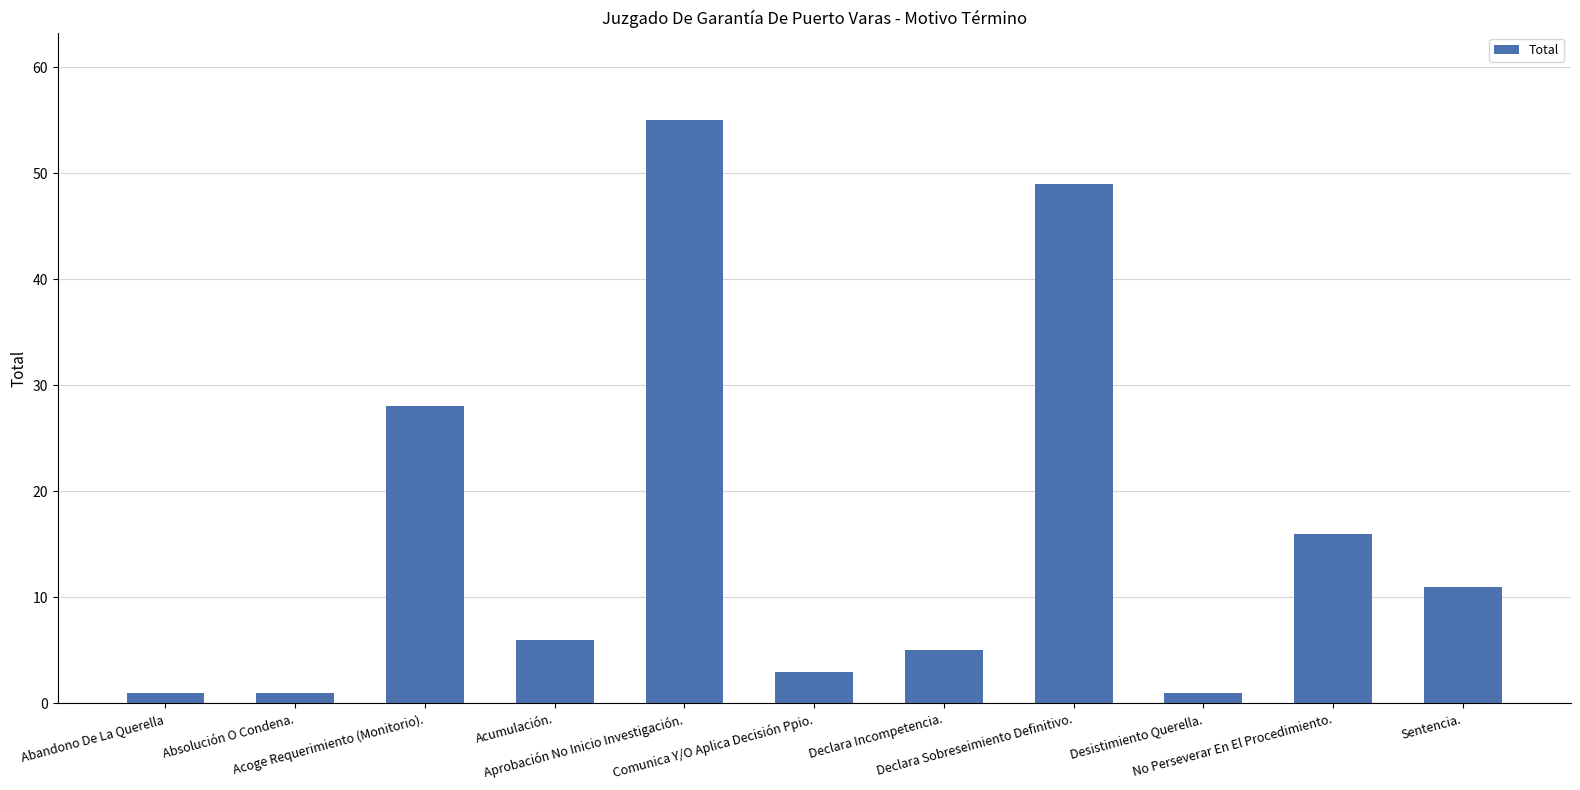

Between Desistimiento Querella. and Acumulación., which is larger?

Acumulación.